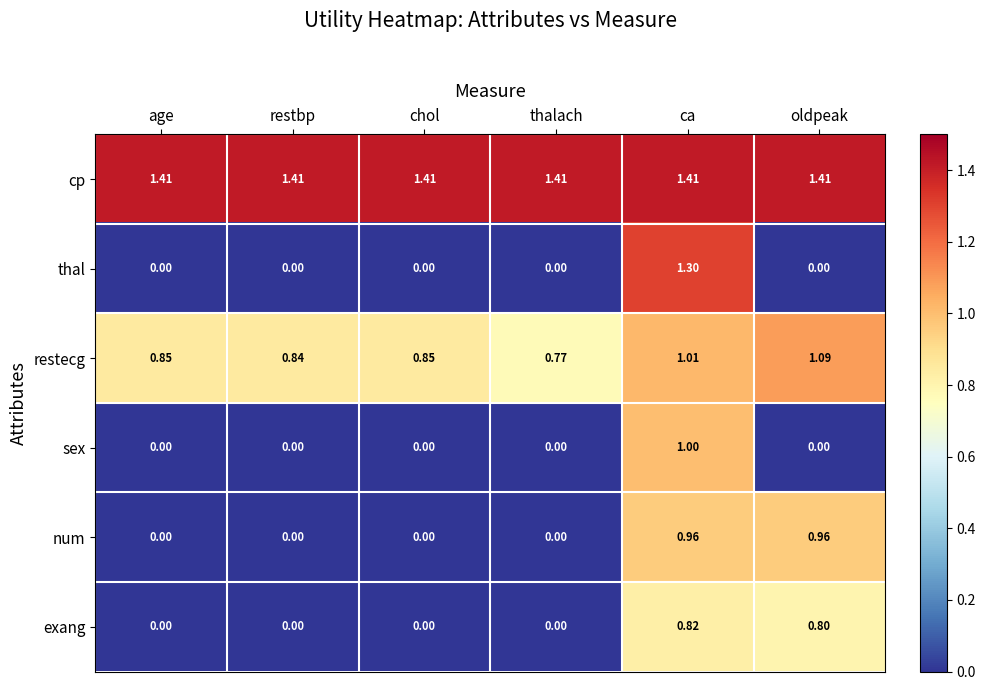

At which label does restecg reach its minimum?

thalach